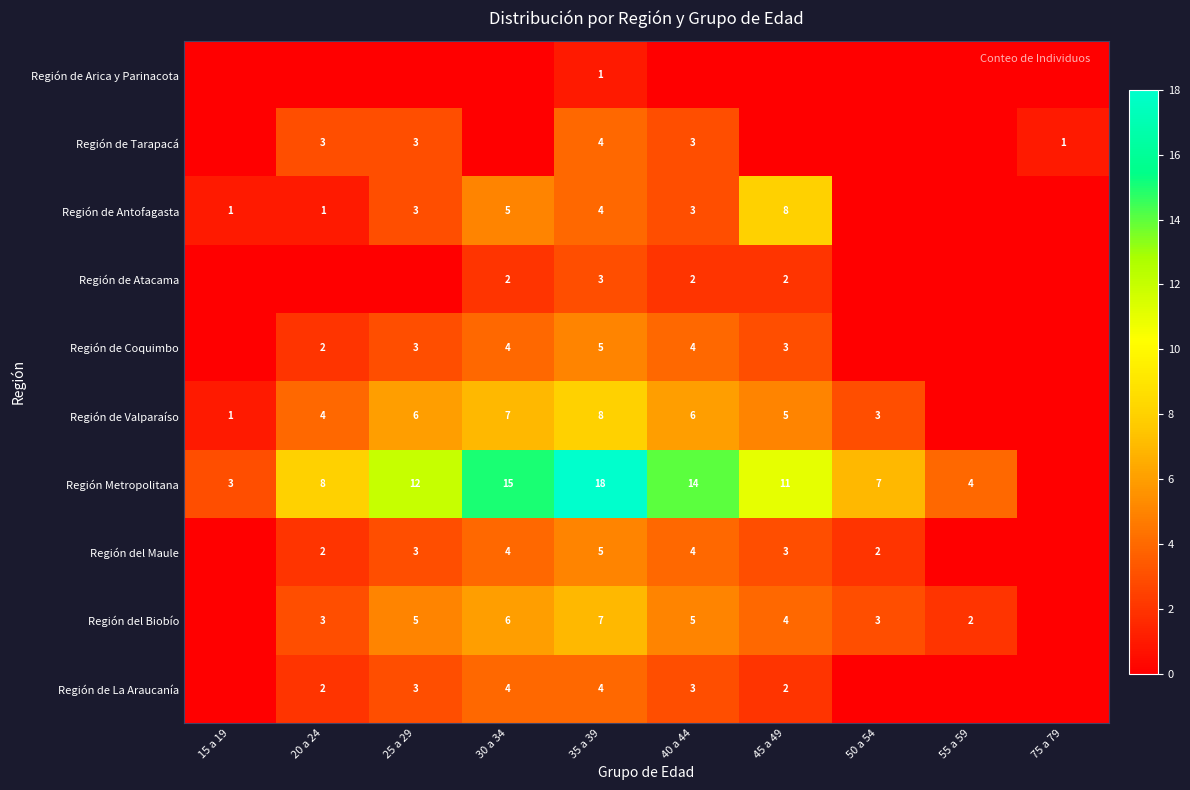

What is the greatest value displayed?

18